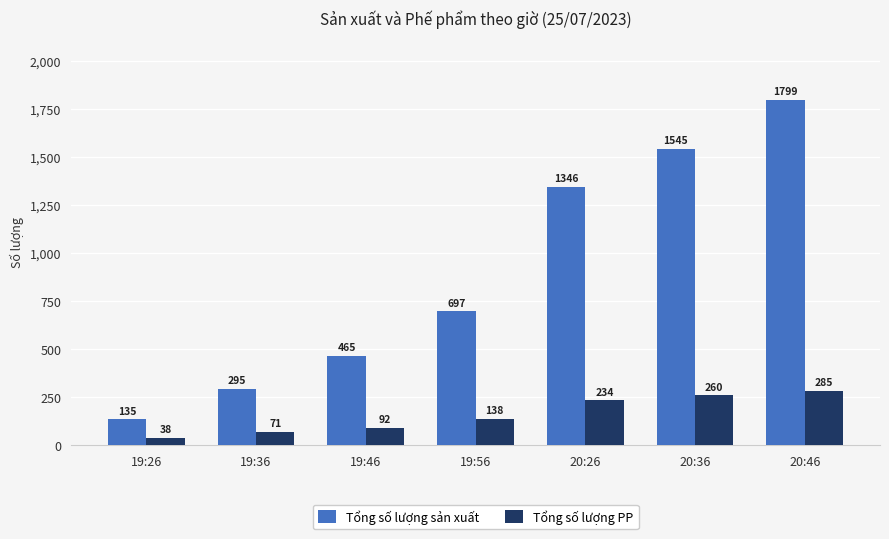

What is the total value across all series at 20:46?

2084